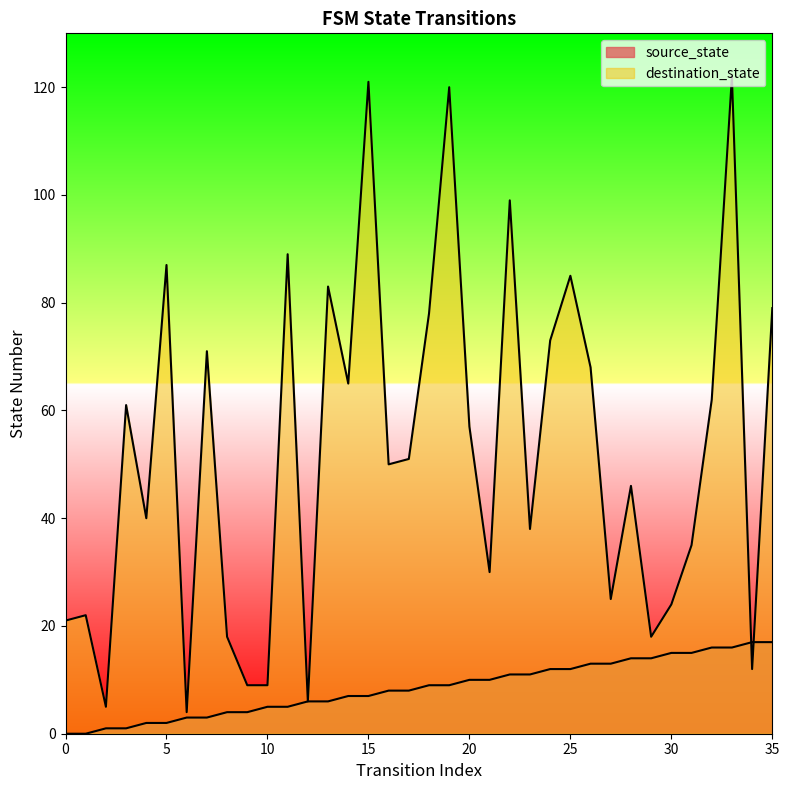

At which category does destination_state reach its first local peak?

1